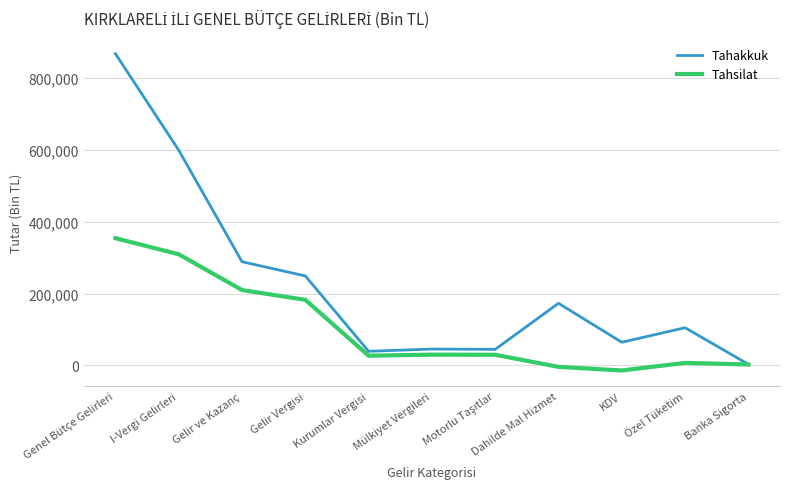

Which series has the largest total across all categories?

Tahakkuk